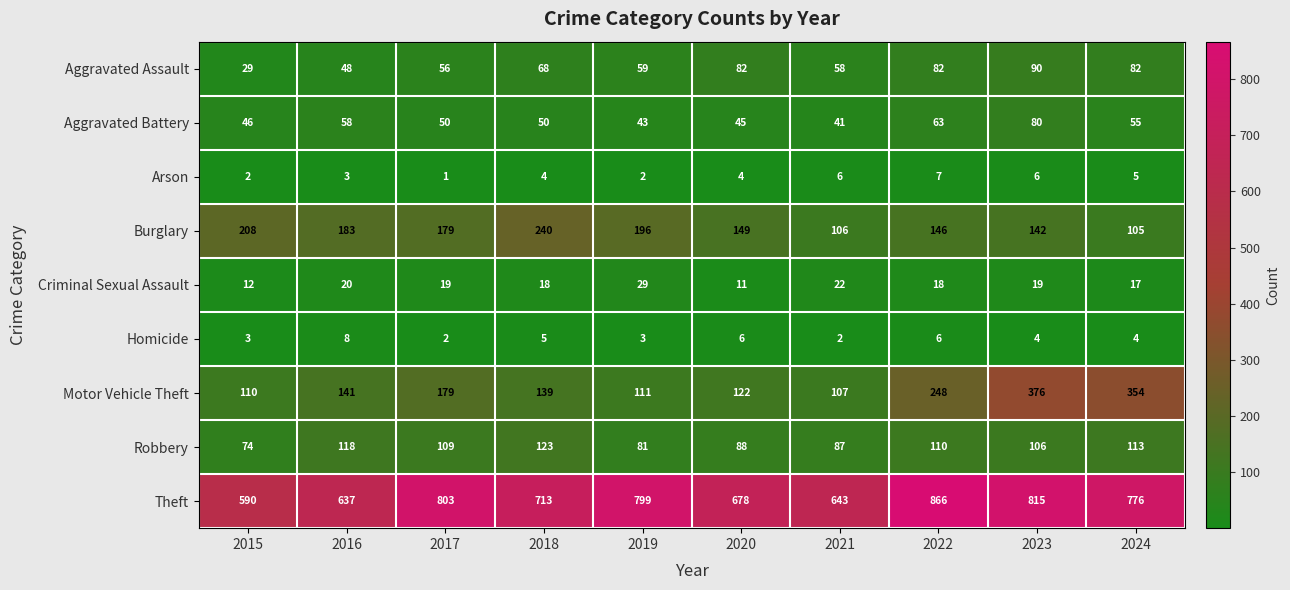

List the series in order of their peak value, lowest first.

Arson, Homicide, Criminal Sexual Assault, Aggravated Battery, Aggravated Assault, Robbery, Burglary, Motor Vehicle Theft, Theft